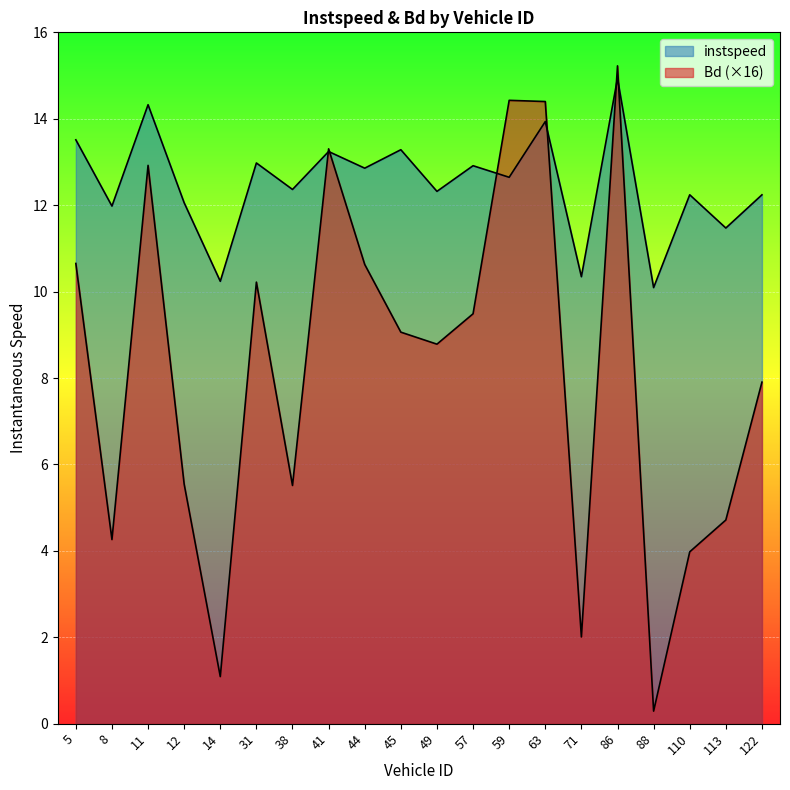

Reading left to right, what are all the values shown in this chart?

instspeed: 5=13.5	8=12.0	11=14.3	12=12.1	14=10.2	31=13.0	38=12.4	41=13.2	44=12.9	45=13.3	49=12.3	57=12.9	59=12.6	63=13.9	71=10.3	86=14.9	88=10.1	110=12.2	113=11.5	122=12.2
Bd: 5=10.7	8=4.3	11=12.9	12=5.5	14=1.1	31=10.2	38=5.5	41=13.3	44=10.6	45=9.1	49=8.8	57=9.5	59=14.4	63=14.4	71=2.0	86=15.2	88=0.3	110=4.0	113=4.7	122=7.9